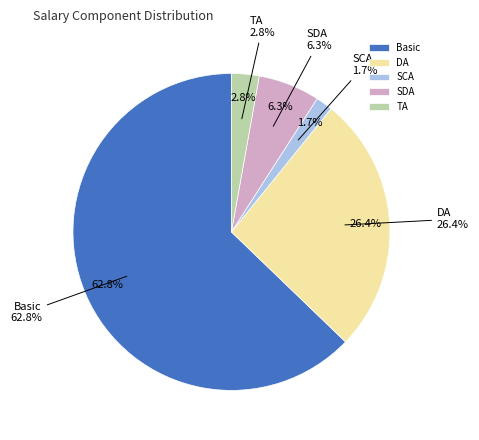

Do TA and SCA together represent more than half of the pie?

No